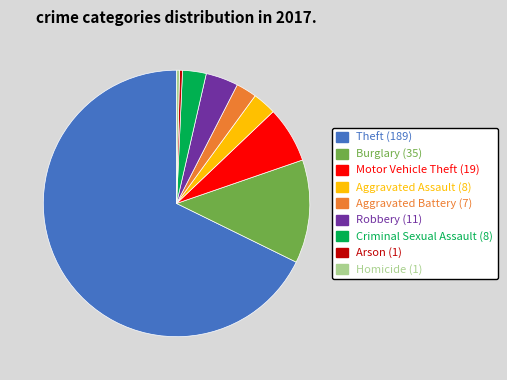

Combined, do Criminal Sexual Assault (8) and Theft (189) account for over 50%?

Yes